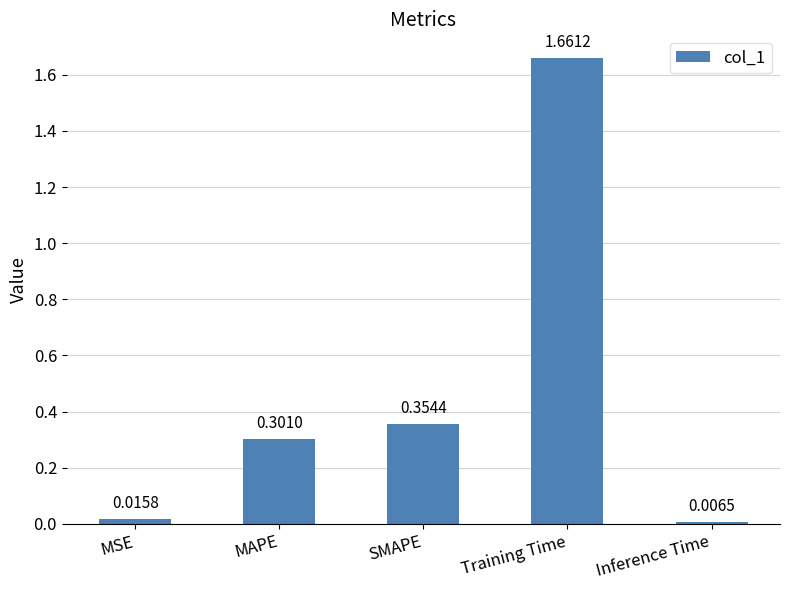

What is the label of the 4th bar from the left?

Training Time